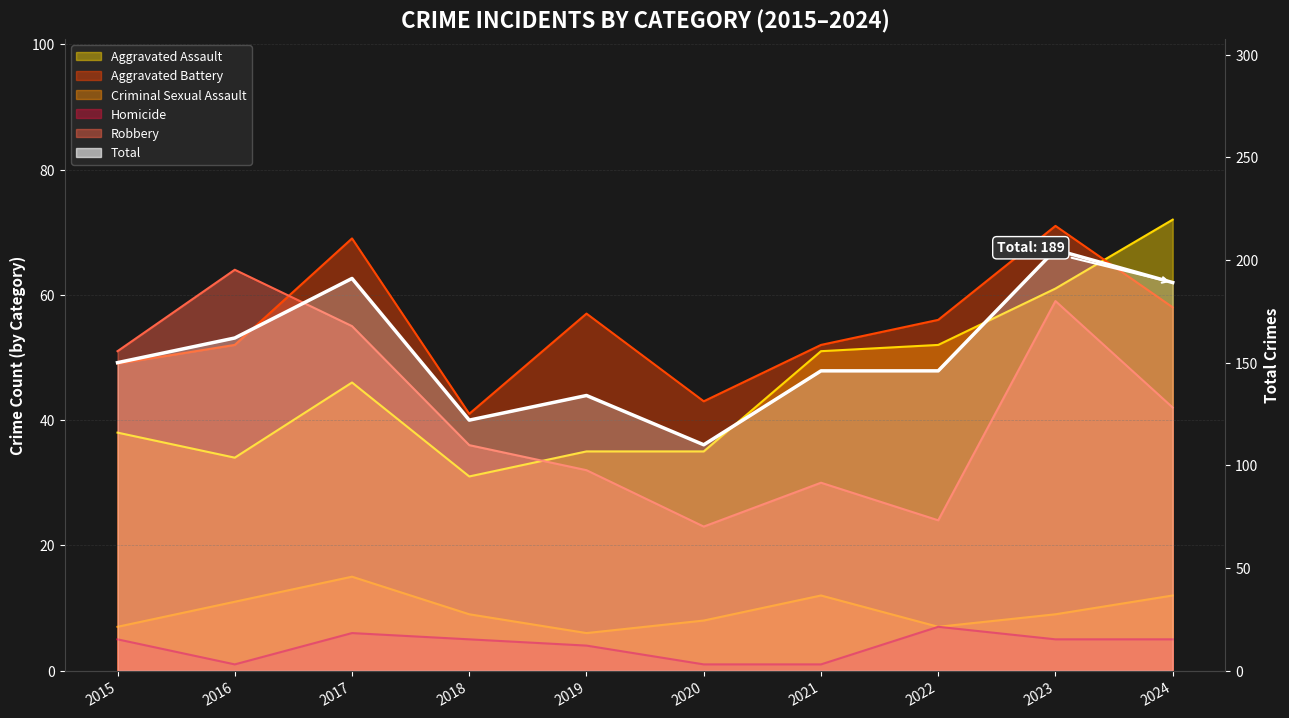

At how many categories does at least one series exceed 83?

10